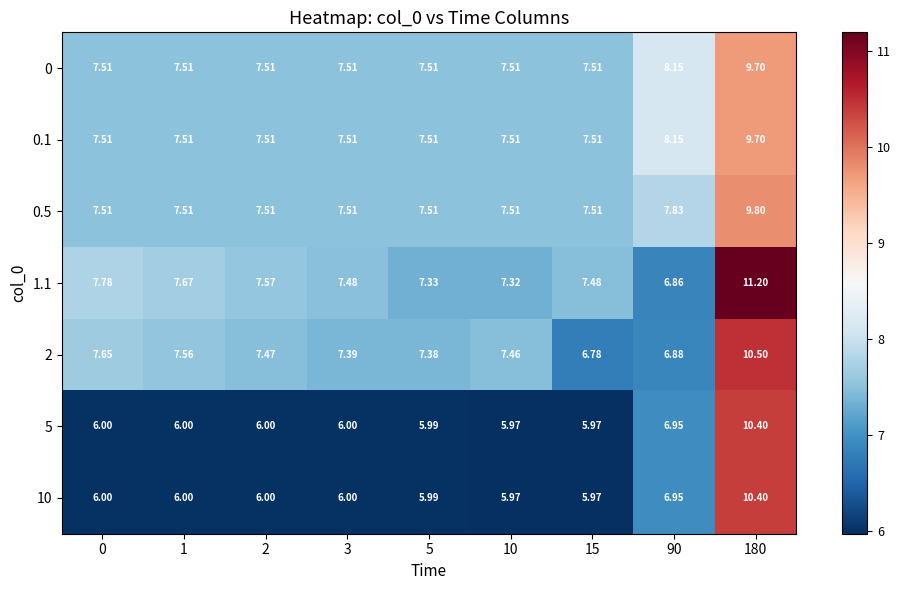

What is the total value across all series at 0?

50.0